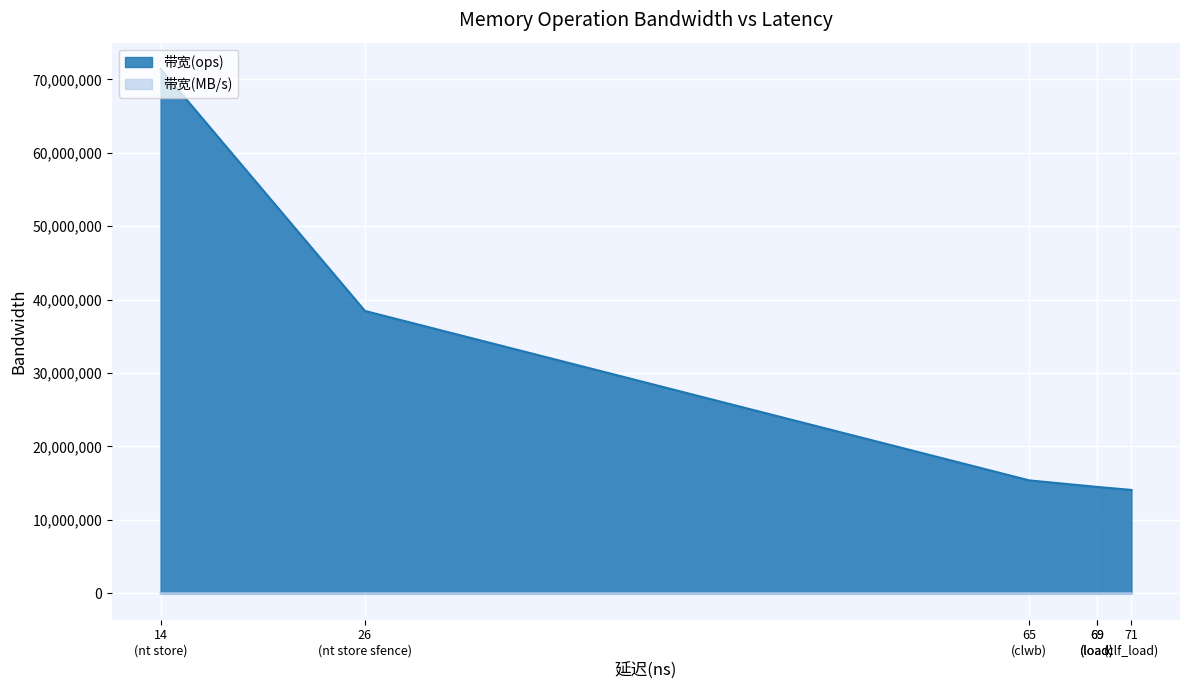

Is it true that 带宽(ops) equals 23931307 at 26?

False